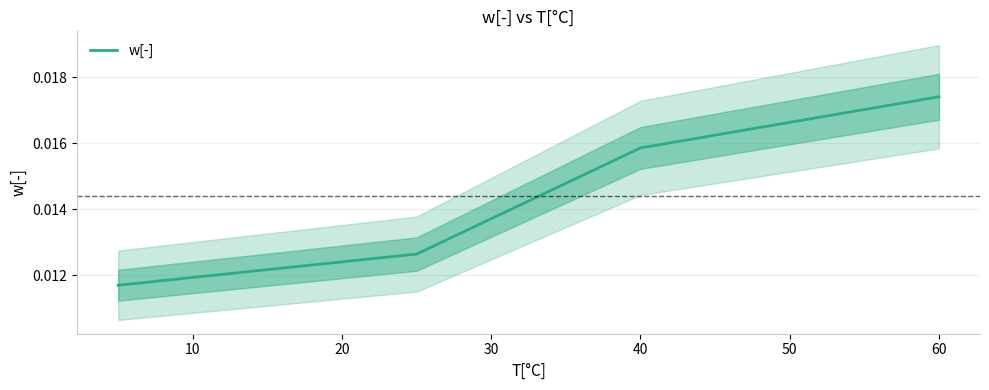

The chart shows a value of 0.0 at 0. True or false?

False